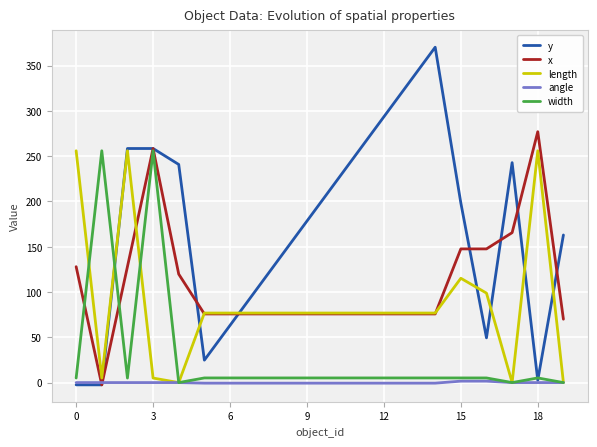

Which series has the largest range (max minus min)?

y